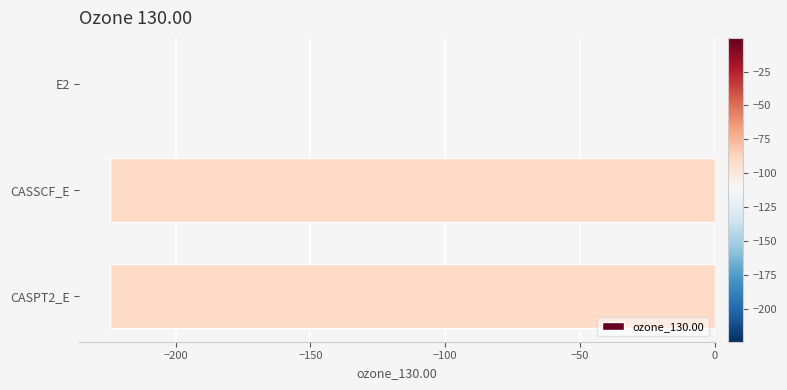

What is the sum of all values?

-448.9